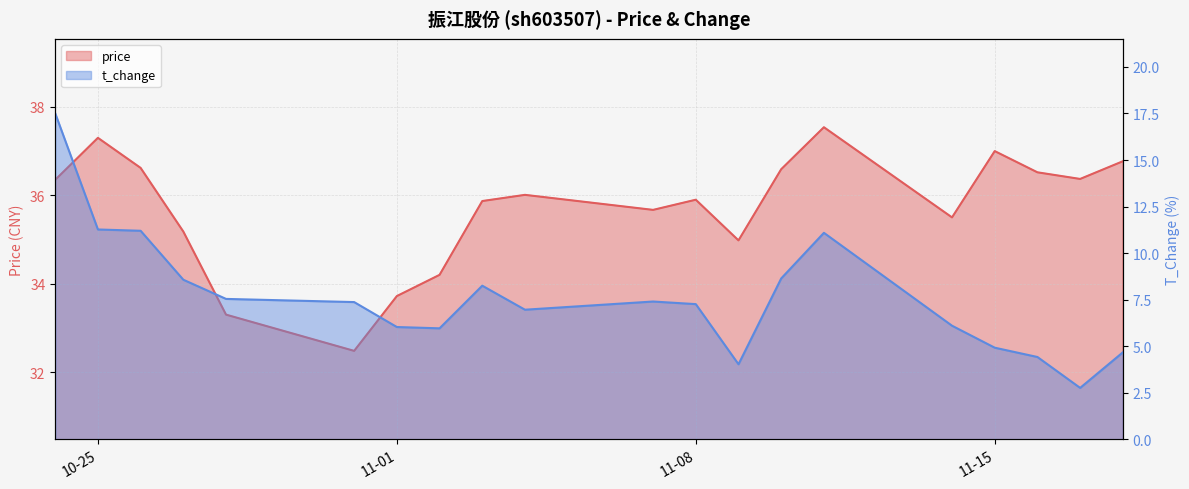

What is the smallest value displayed?

2.8